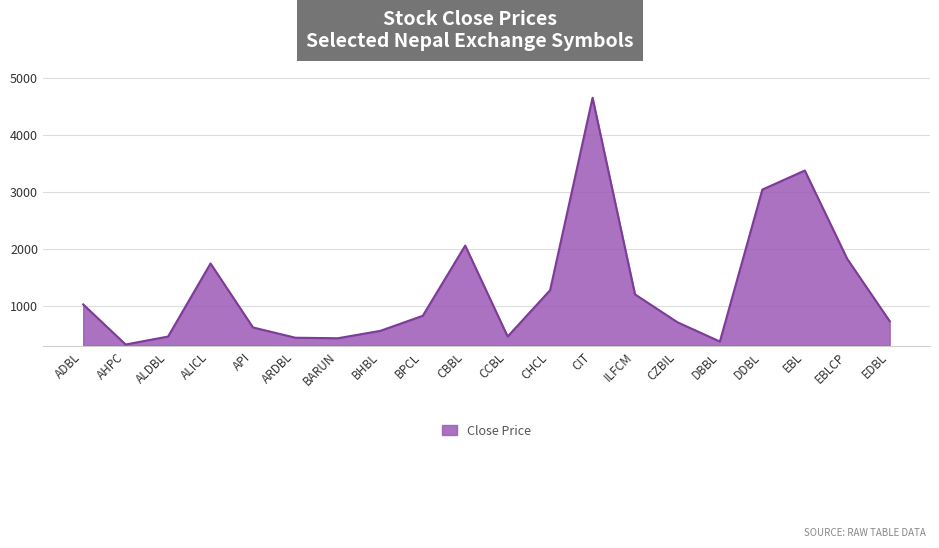

What is the smallest value displayed?

320